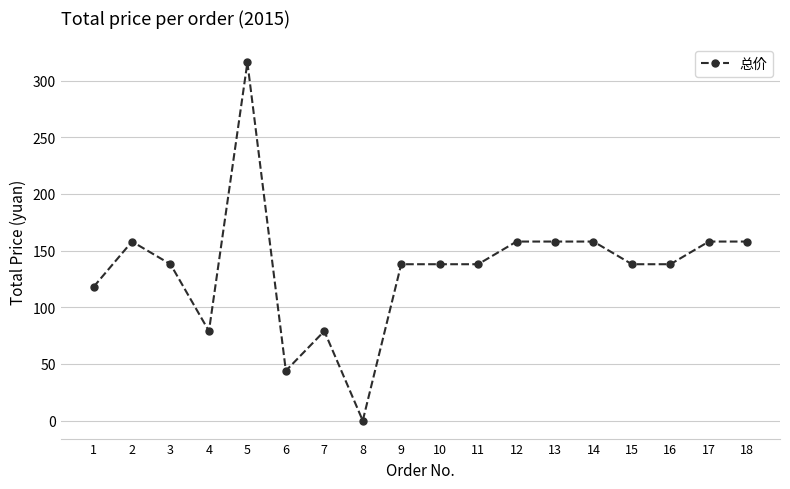

What is the difference between the maximum and second lowest values?

272